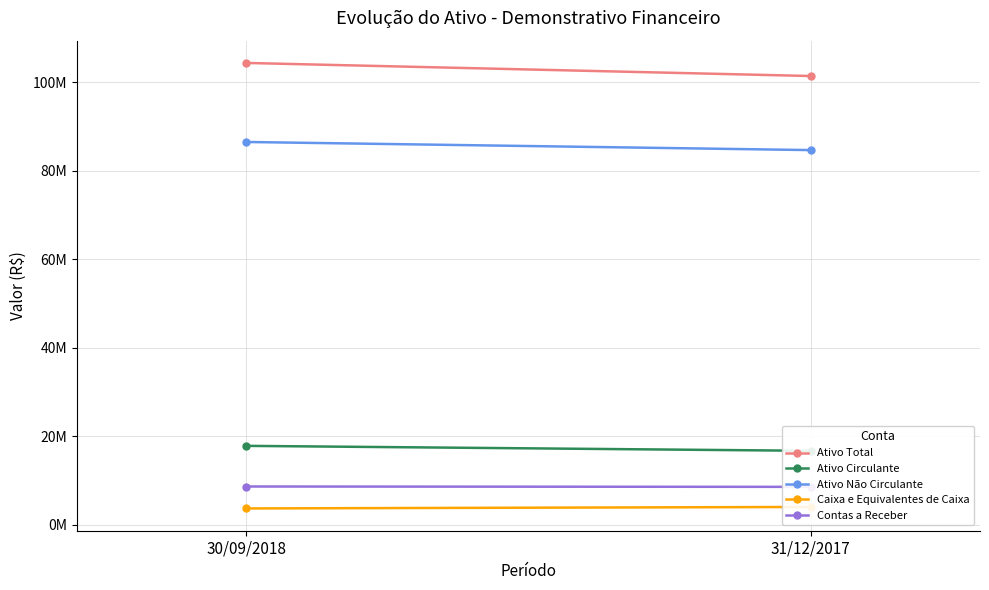

Which label corresponds to the largest value in the chart?

30/09/2018